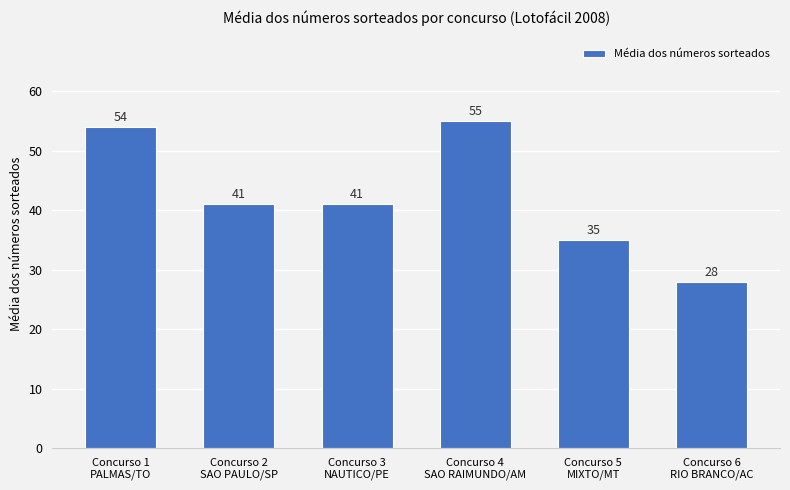

Are the bars horizontal?

No